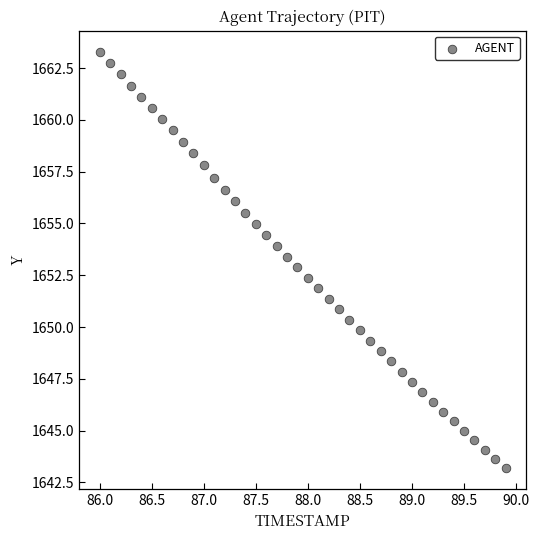

What is the range of X values (max minus min)?

3.9